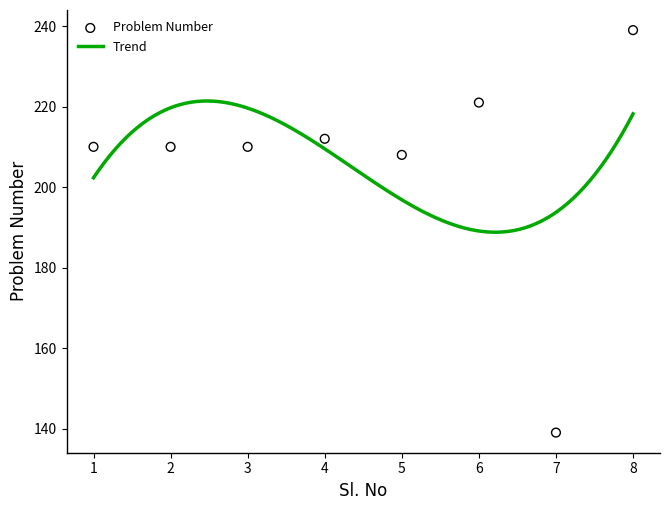

Between 7 and 6, which is larger?

6